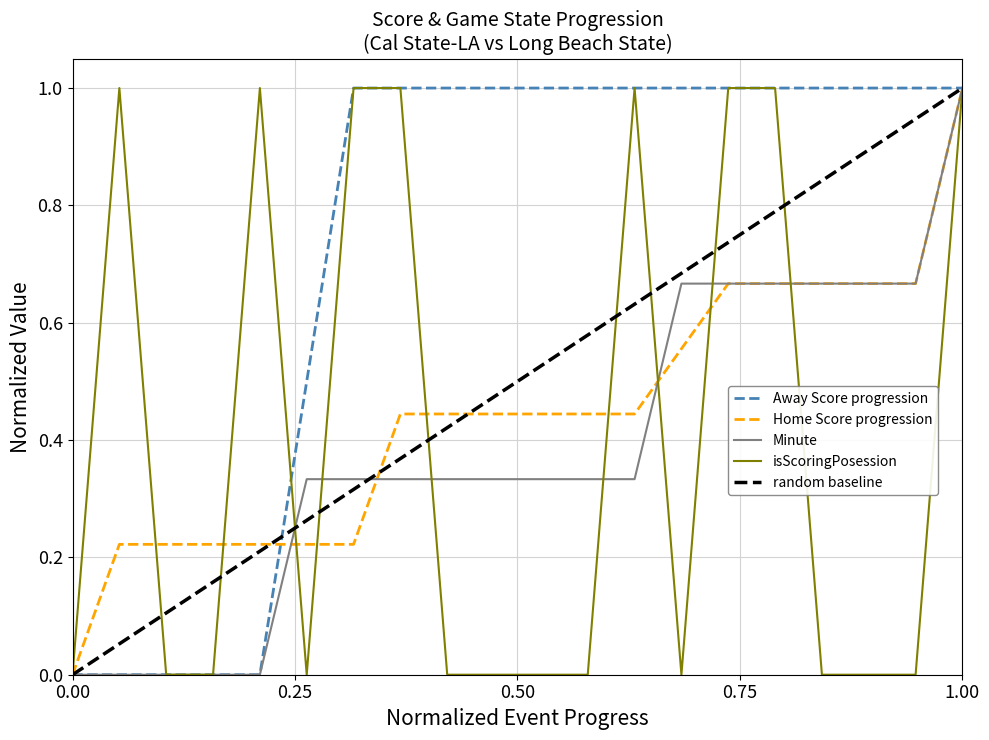

True or false: Minute has a value of 1.0 at 1.00.

True